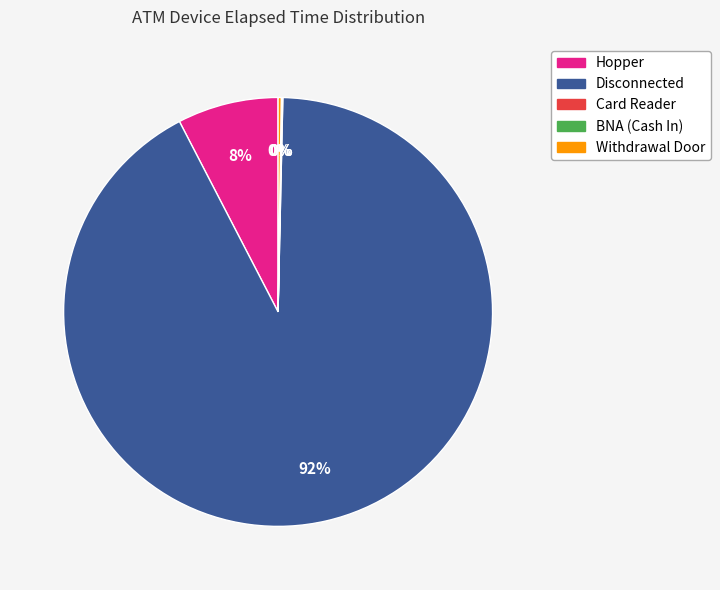

To the nearest percent, what portion does Hopper represent?

8%